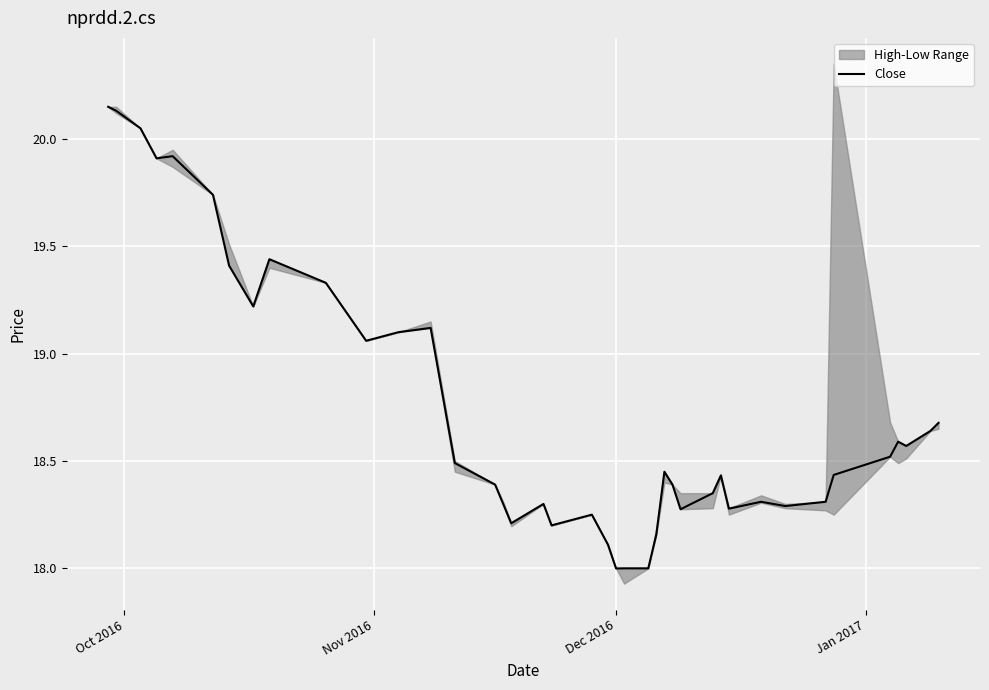

Count the number of values greater than 18.

37